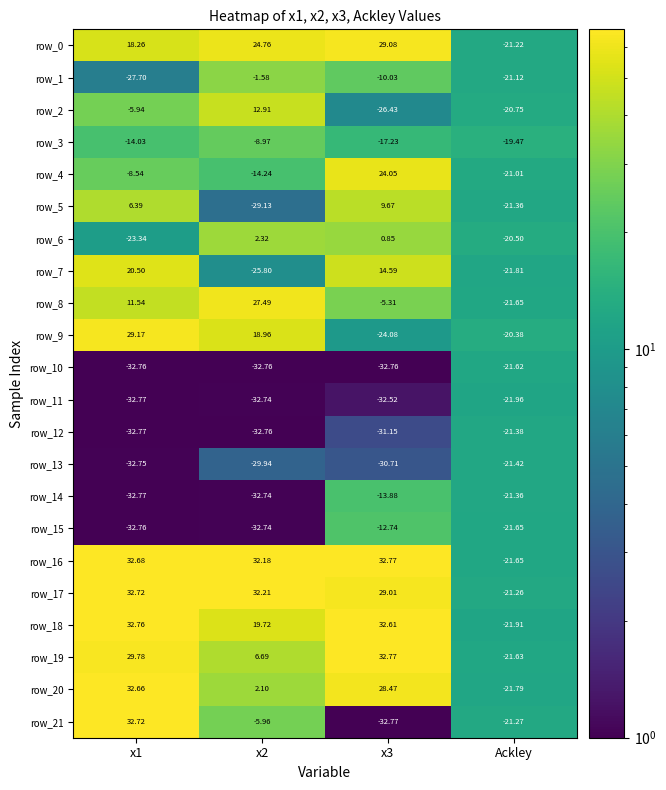

How many values in the row_13 series are below -29?

3